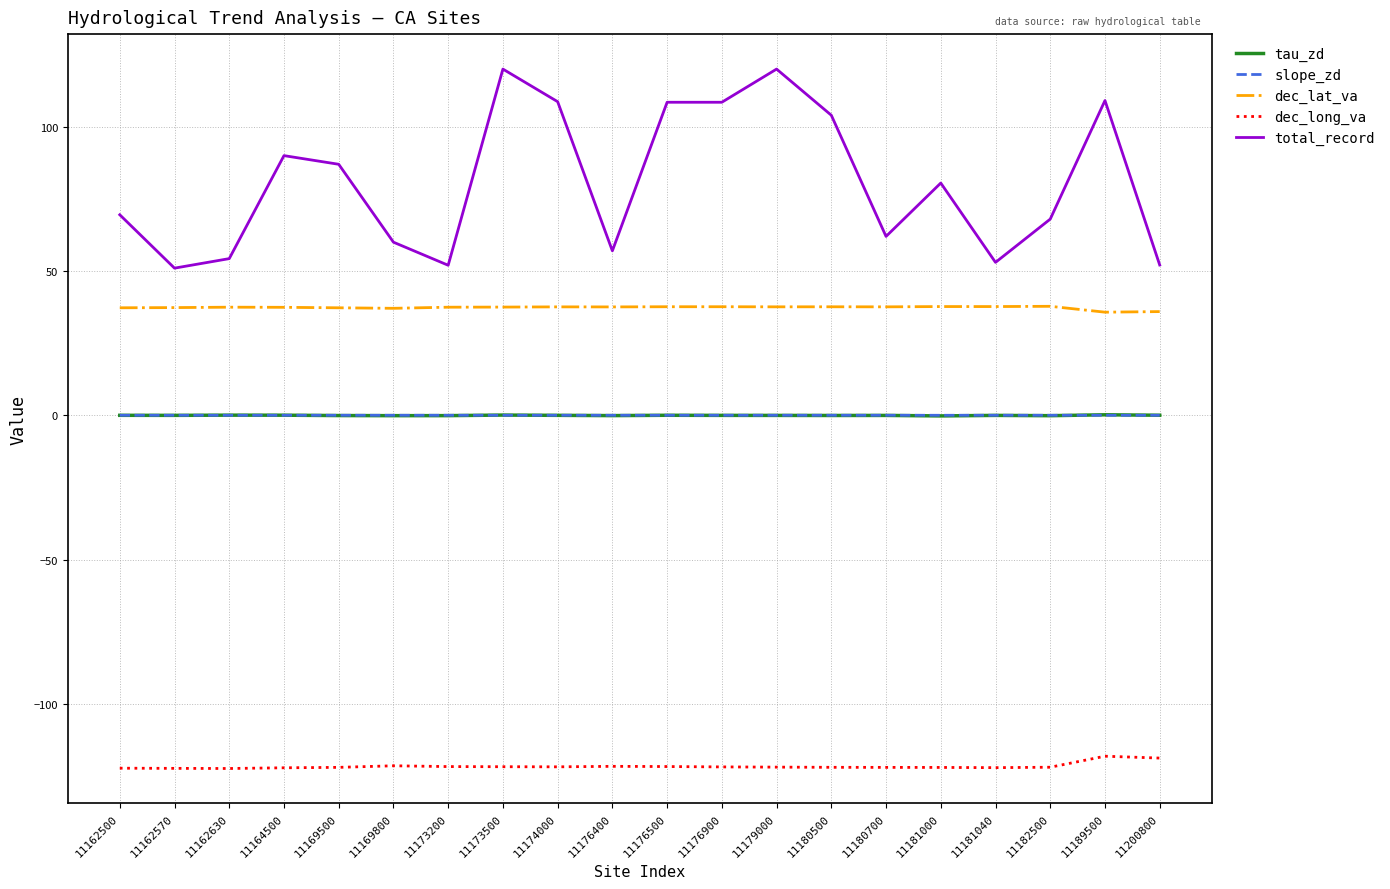

Is this an area chart (filled region under the line)?

No